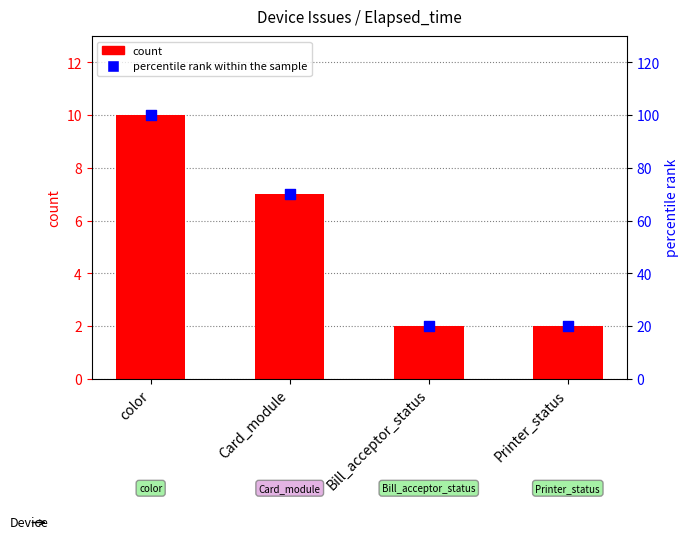

What are all the series names shown in the legend?

count, percentile rank within the sample